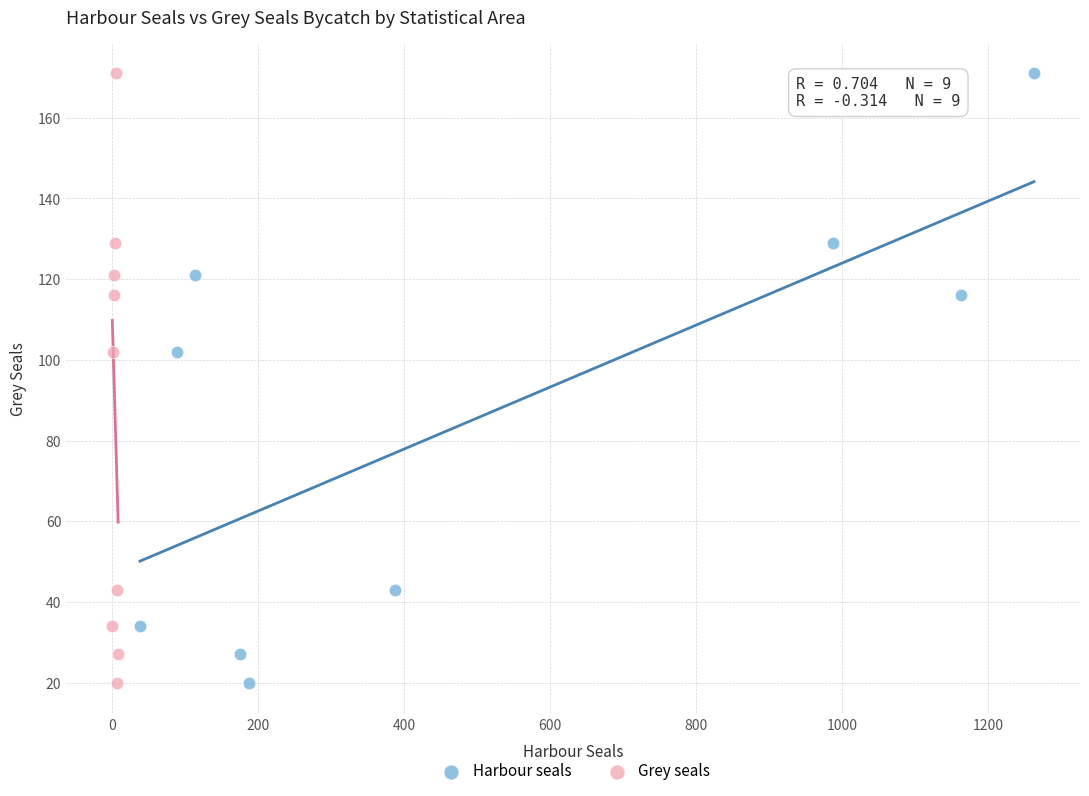

What are all the series names shown in the legend?

Harbour seals, Grey seals